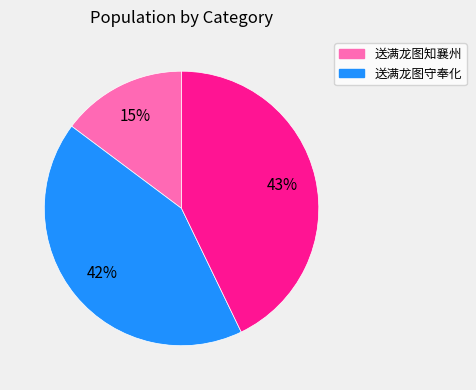

To the nearest percent, what is the difference between the largest and smallest slice percentages?

28%